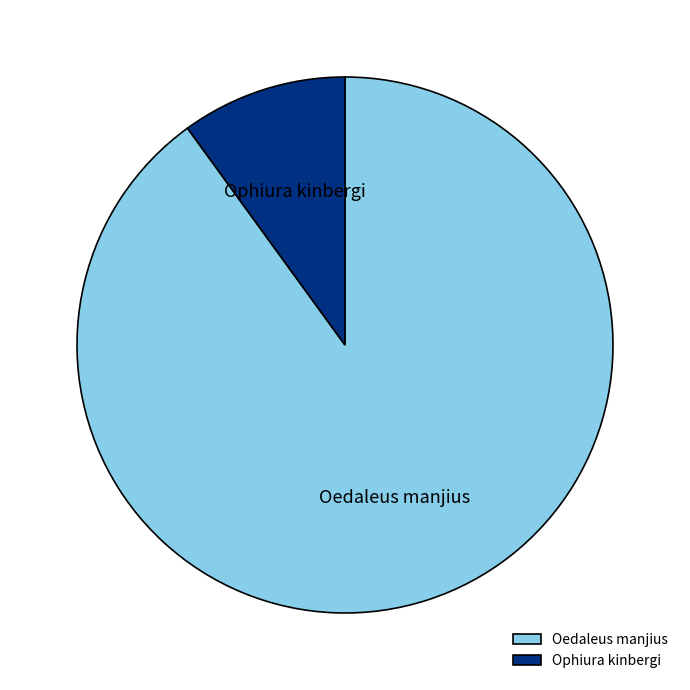

Is the sum of Ophiura kinbergi and Oedaleus manjius greater than half?

Yes